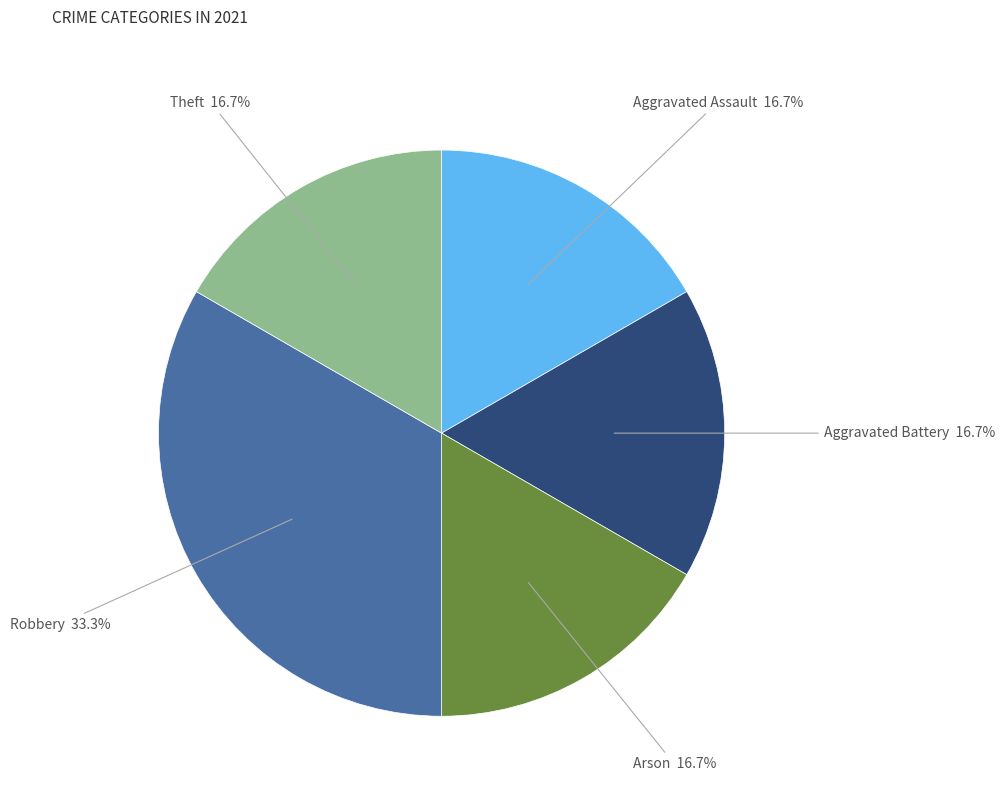

Does any single category account for the majority?

No